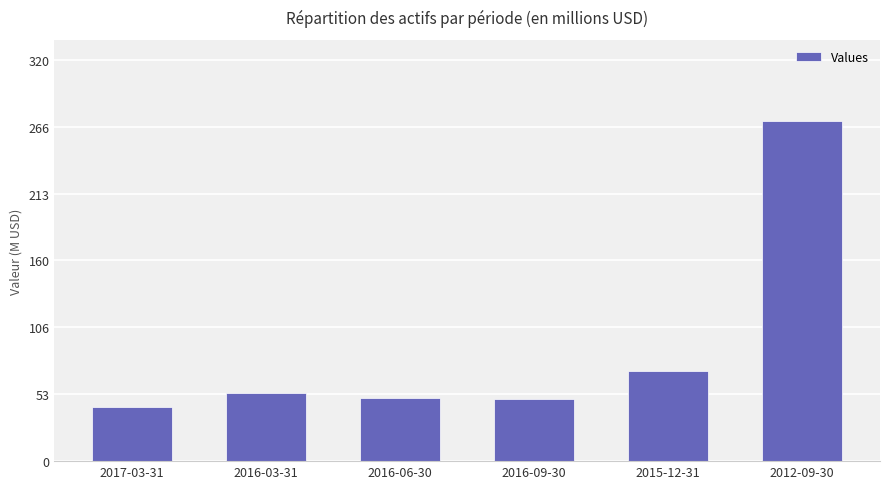

Is it true that the value at 2016-06-30 is 49981247?

True